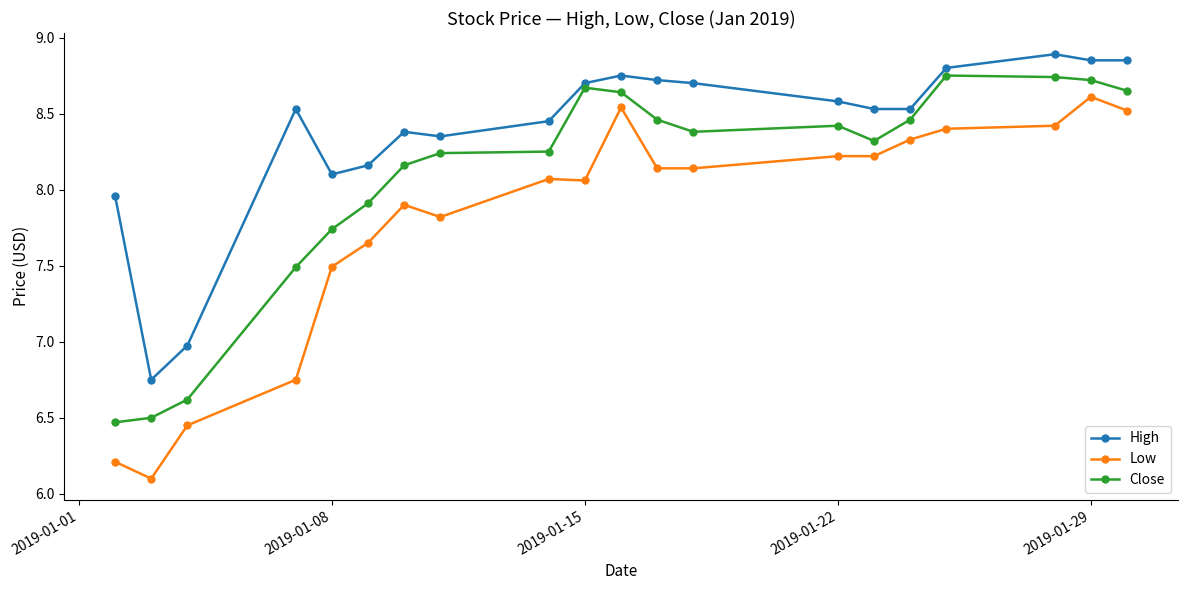

True or false: Close and Low intersect in this chart.

False